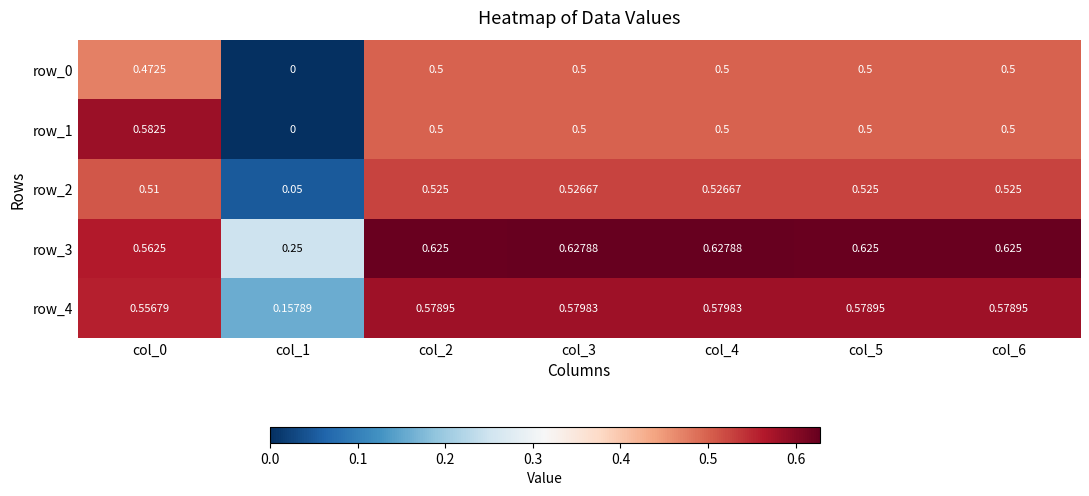

Is the value of row_1 at col_1 greater than the value of row_4 at col_5?

No